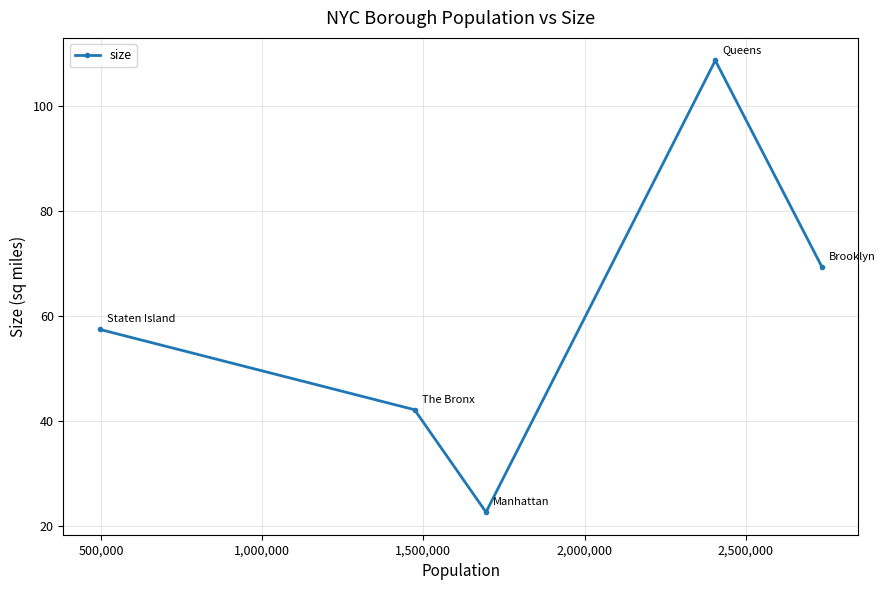

How many lines are shown in the chart?

1